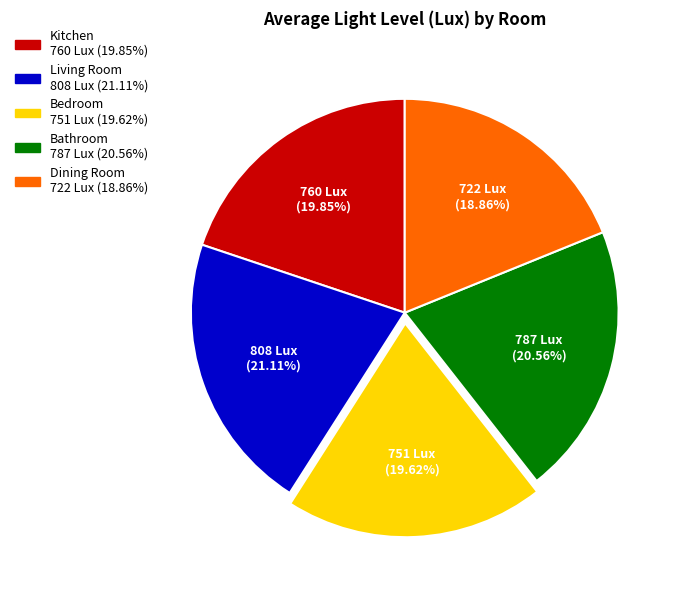

Is it true that Bedroom is 13% of the pie?

False